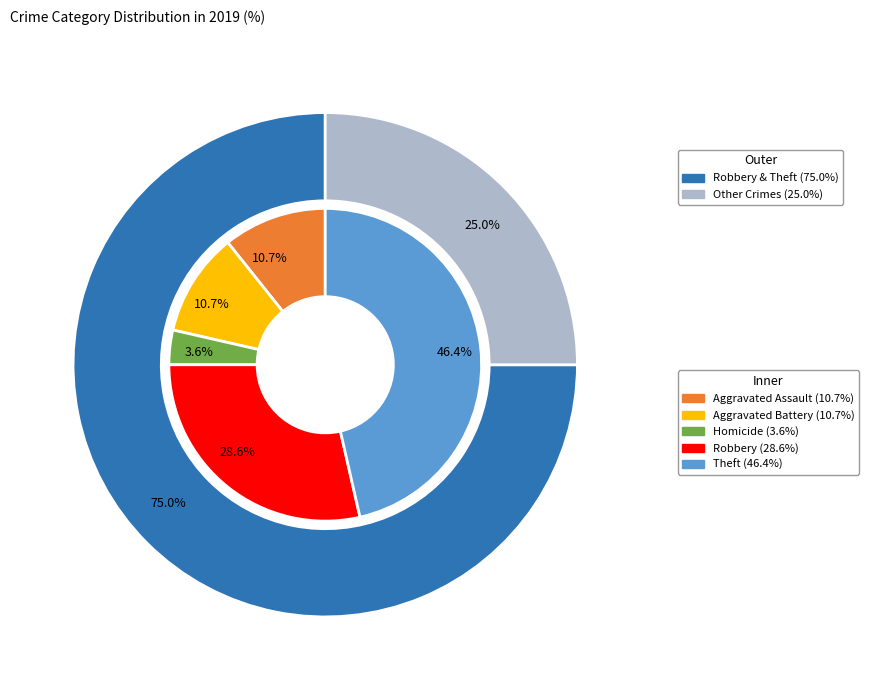

Is it true that Aggravated Battery is 1% of the pie?

False